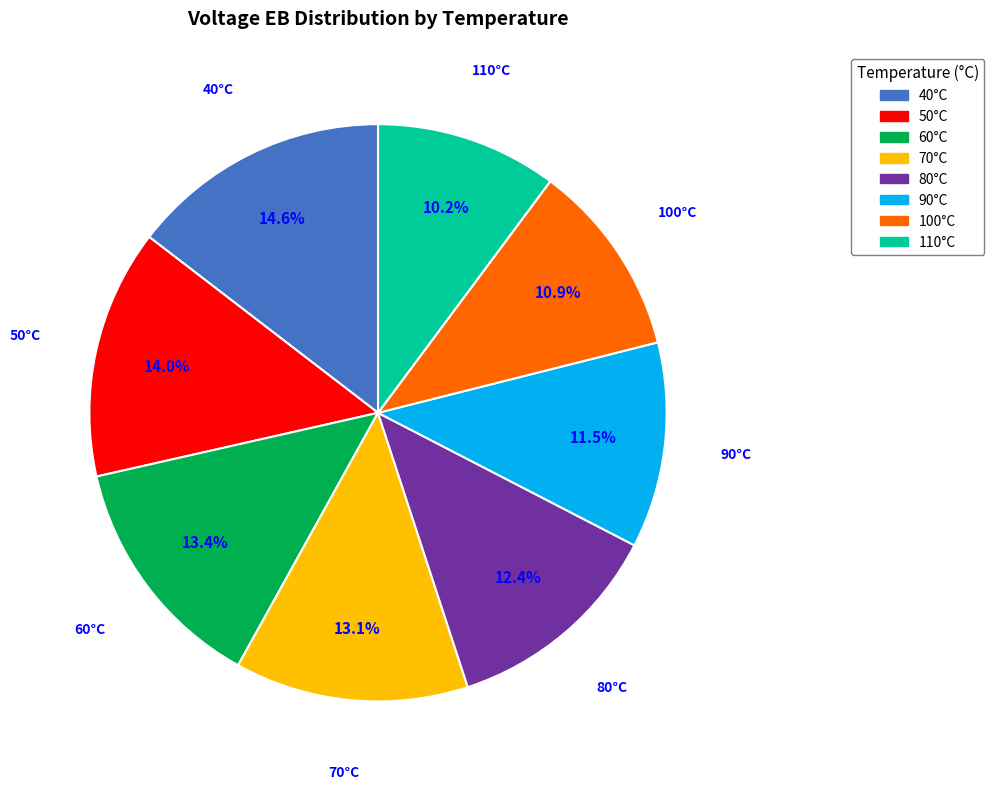

Does 110°C account for over 50% of the chart?

No